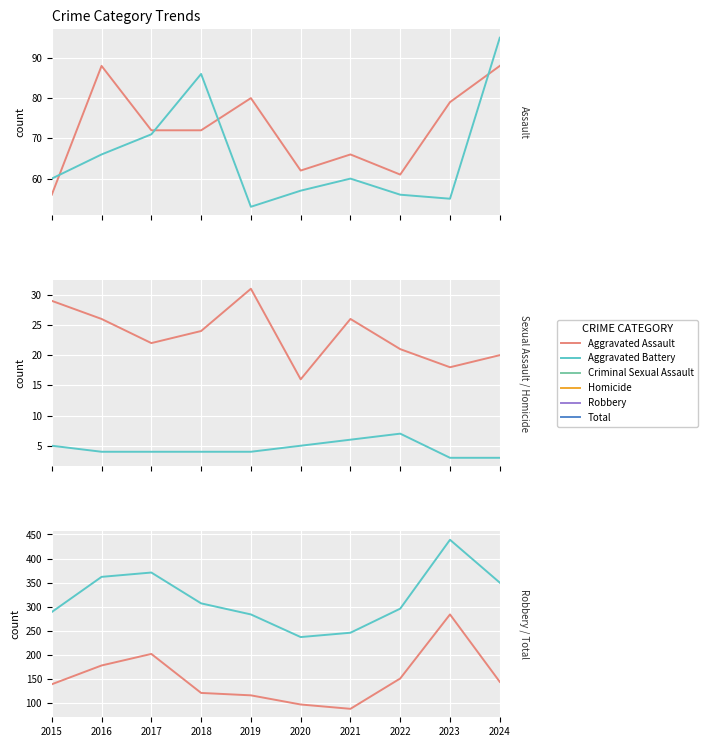

Which series has the widest spread of values?

Total